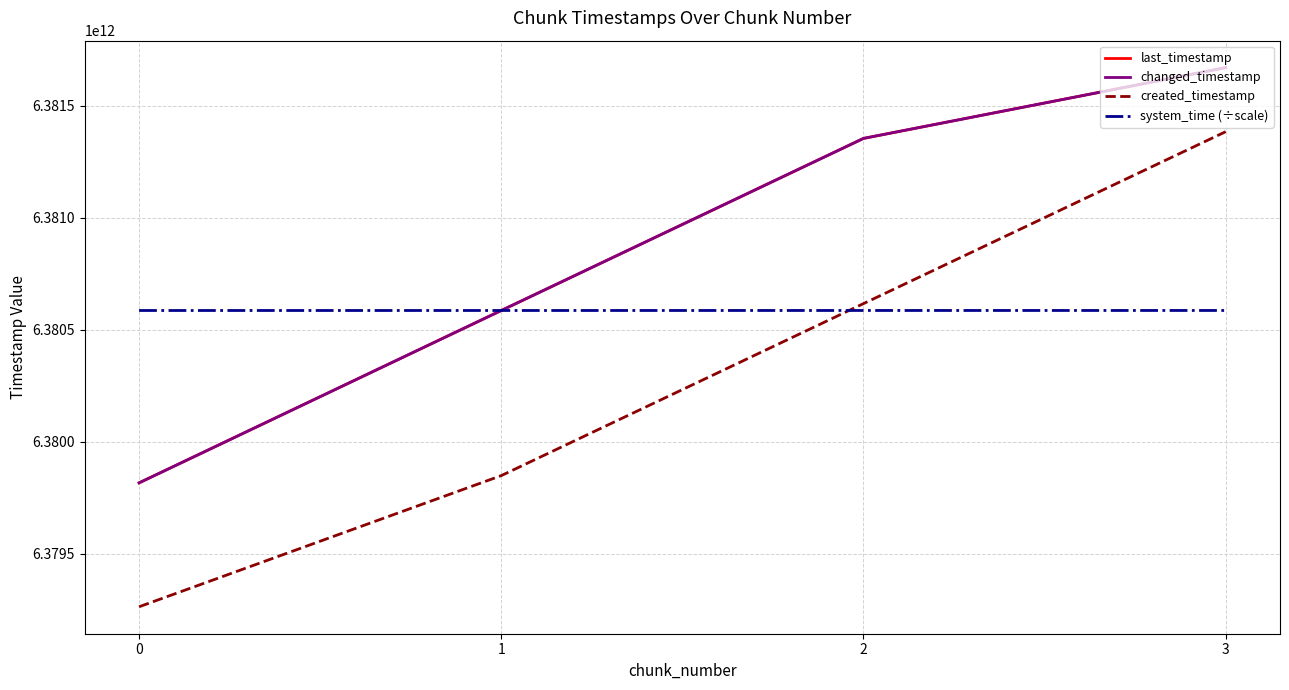

What is the value of the created_timestamp point at the 3rd from the left?

6380617315014.0